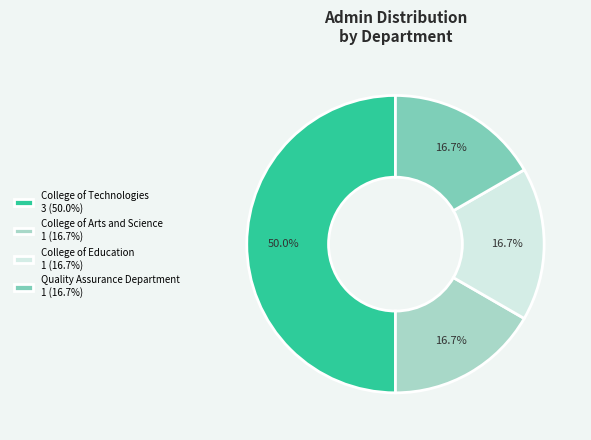

Does College of Education account for over 50% of the chart?

No